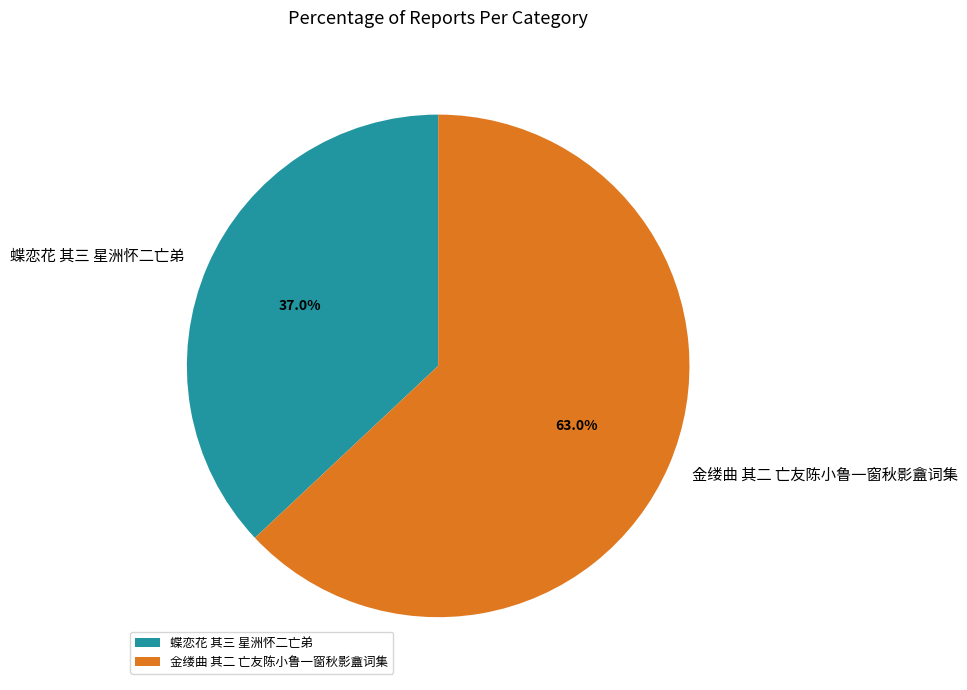

Which slice is the largest?

金缕曲 其二 亡友陈小鲁一窗秋影盦词集